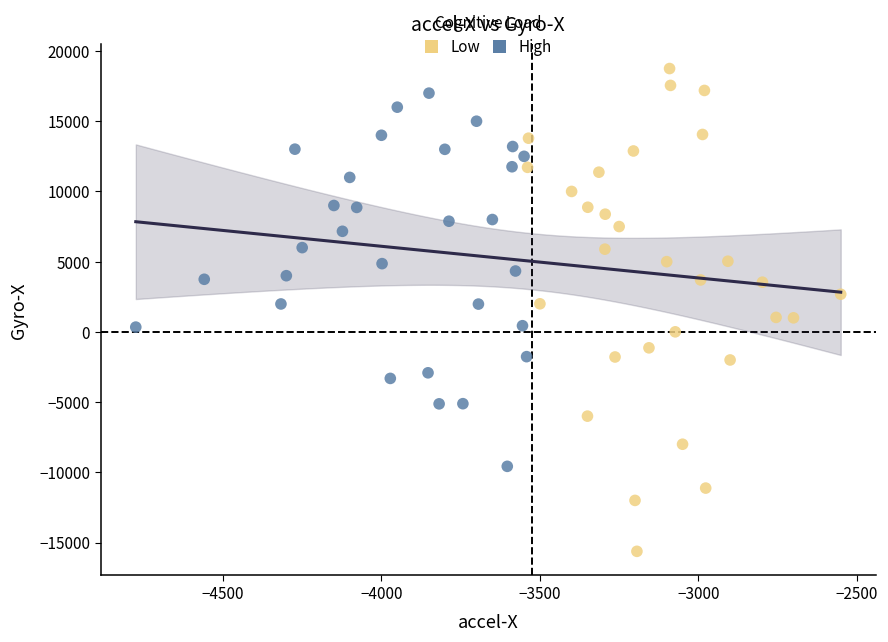

Which series has the largest Y range (max minus min)?

Low